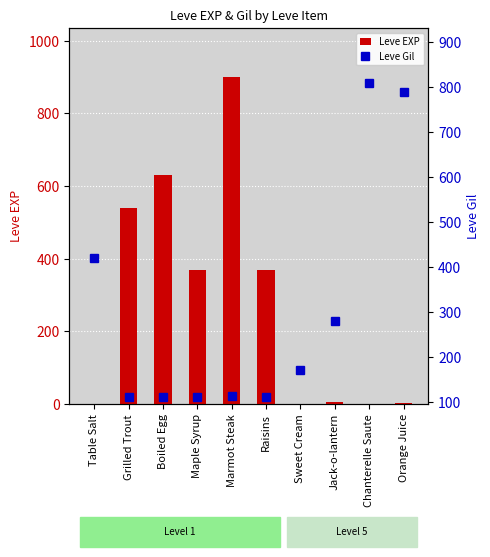

What is the total value across all series at Table Salt?

421